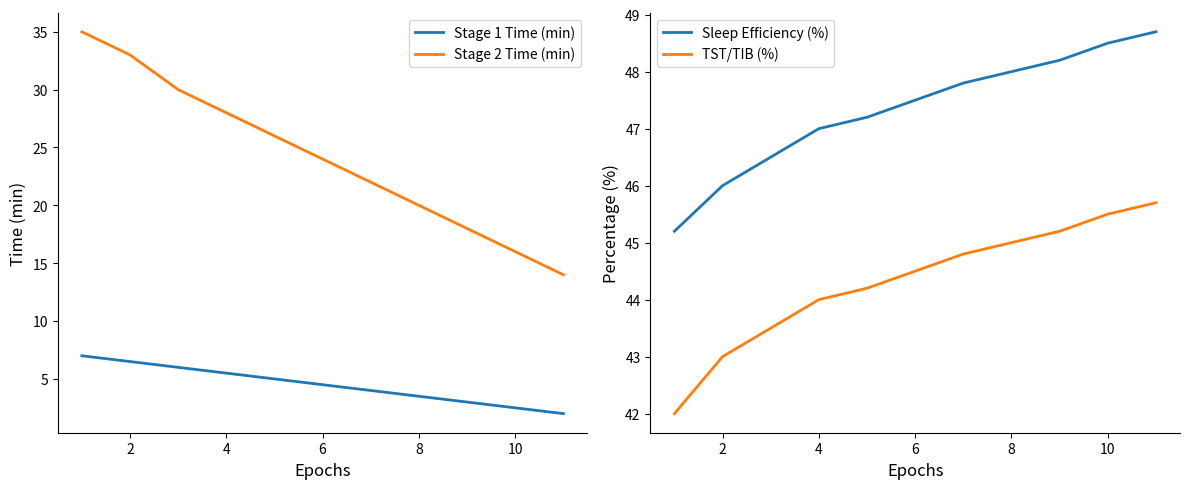

True or false: TST/TIB (%) and Stage 2 Time (min) intersect in this chart.

False